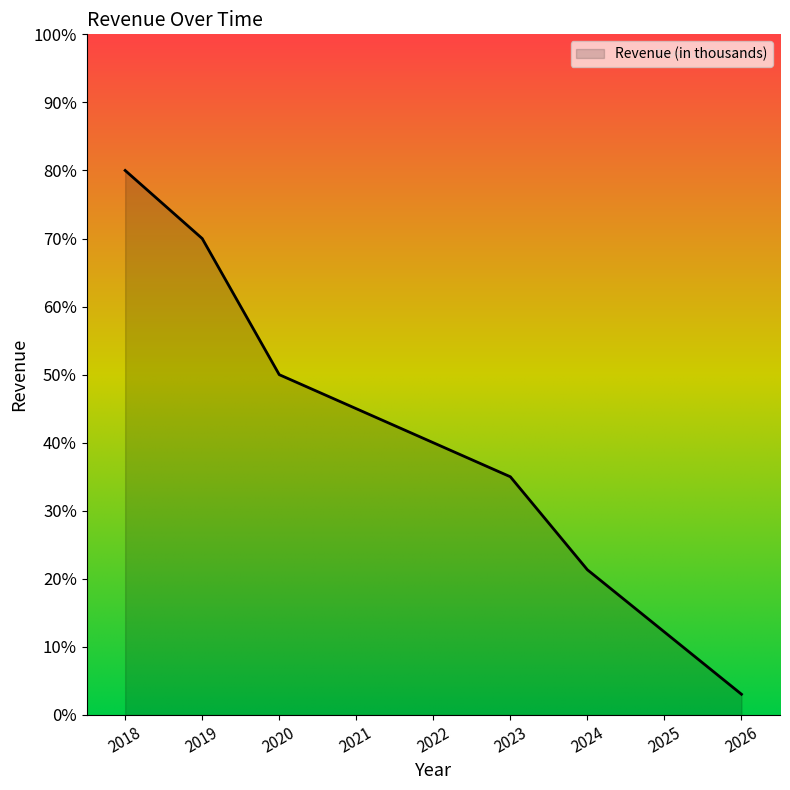

What value does the data have at 2020?

50.0